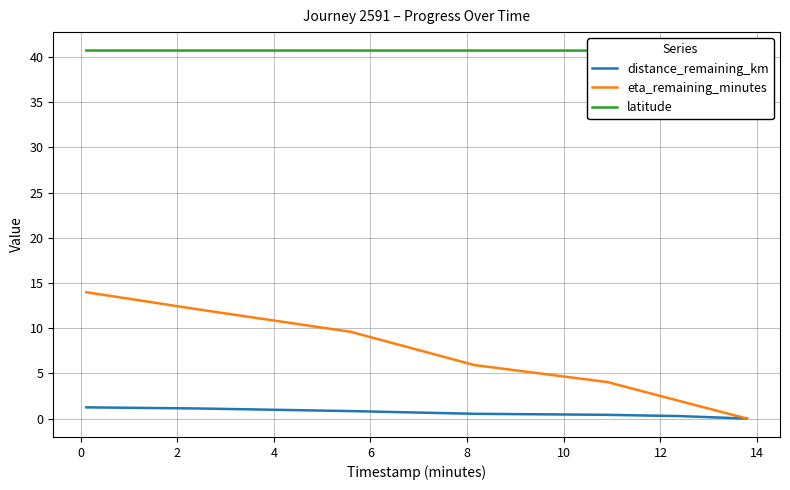

Reading left to right, transcribe all the data shown in this chart.

distance_remaining_km: 1.2	1.1	0.8	0.5	0.4	0.3	0.0
eta_remaining_minutes: 14.0	12.1	9.6	5.9	4.0	1.9	0.0
latitude: 40.7	40.7	40.7	40.7	40.7	40.7	40.7